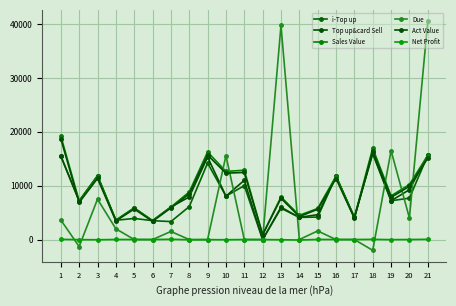

In Top up&card Sell, how many points are higher than both neighbors (excluding endpoints)?

7